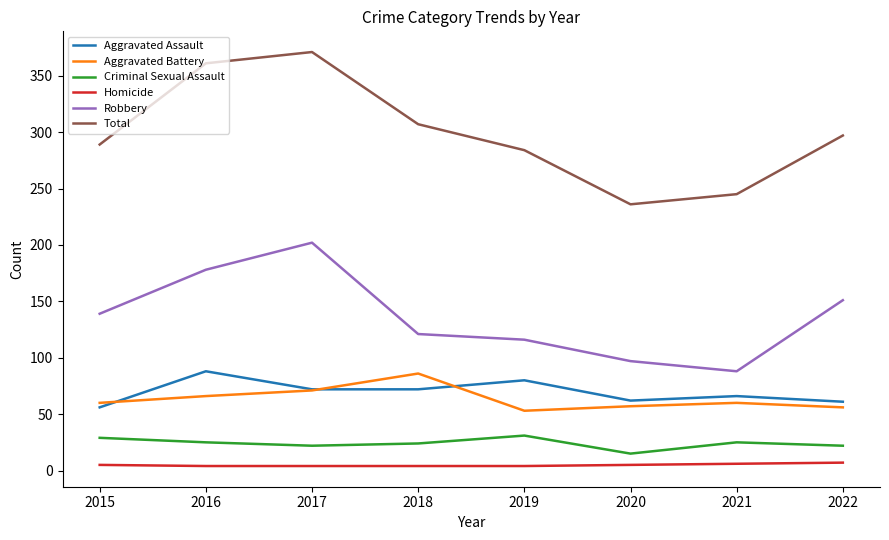

Where is the first local minimum for Aggravated Battery?

2019